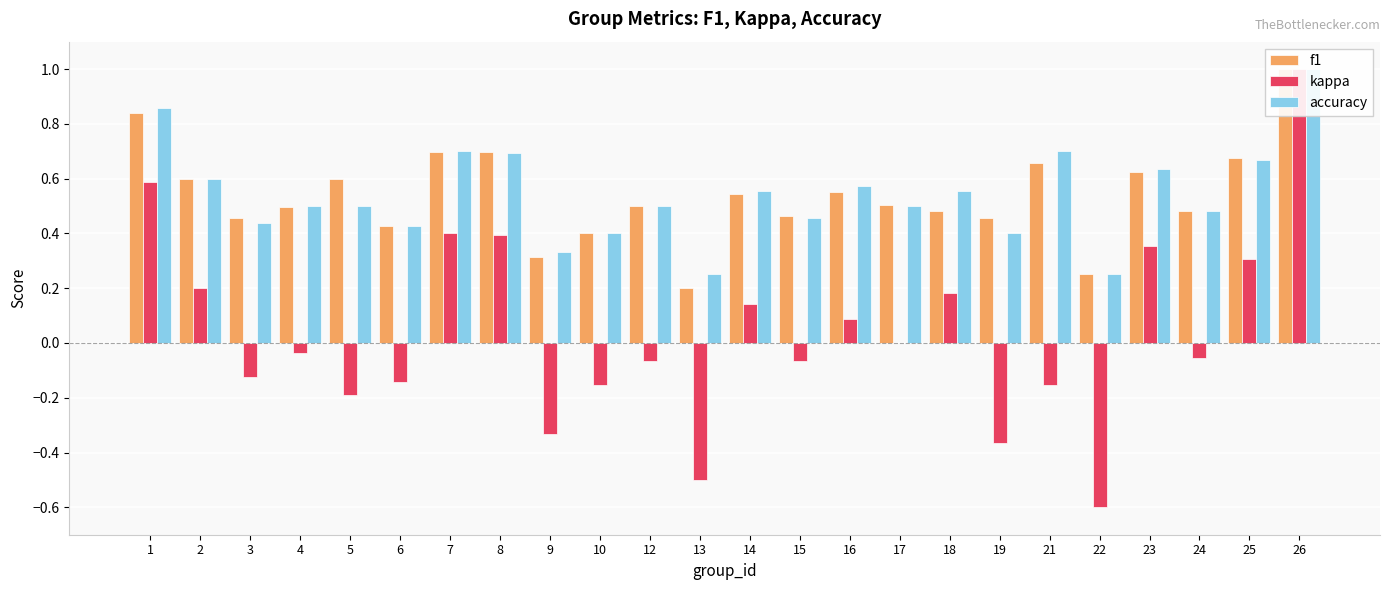

Does the chart contain stacked bars?

No